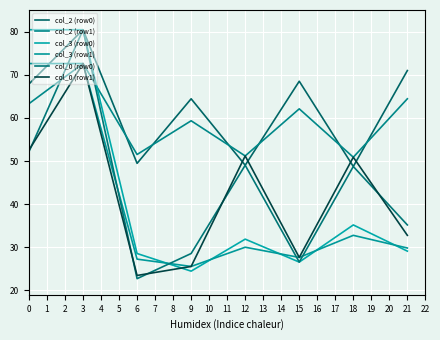

How many lines are shown in the chart?

6